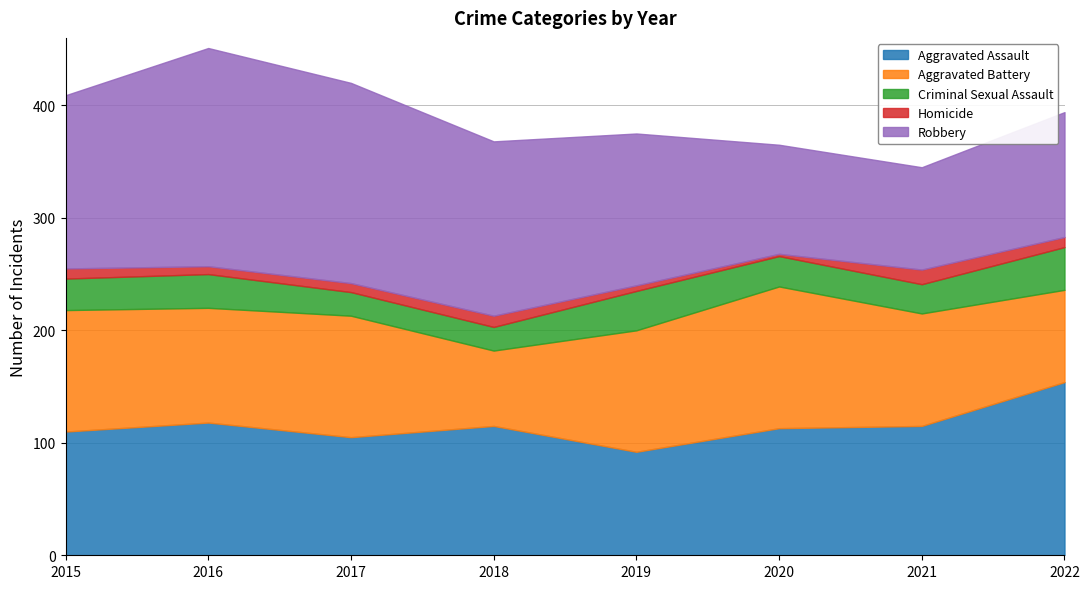

Which series has the largest total across all categories?

Robbery